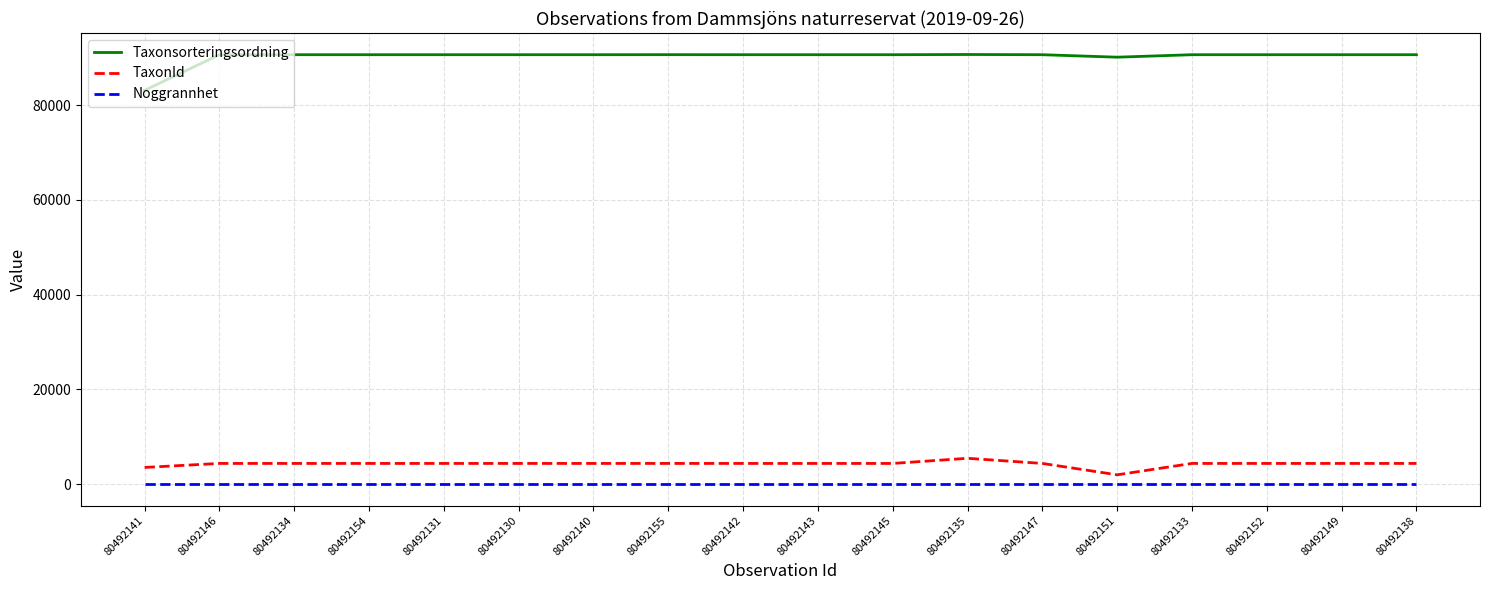

What is the average value of the Taxonsorteringsordning series?

90209